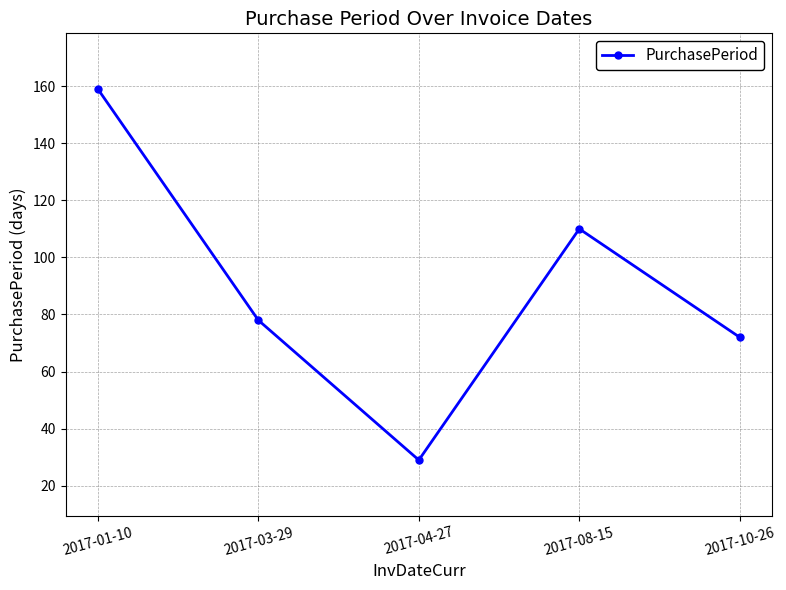

How many lines are shown in the chart?

1